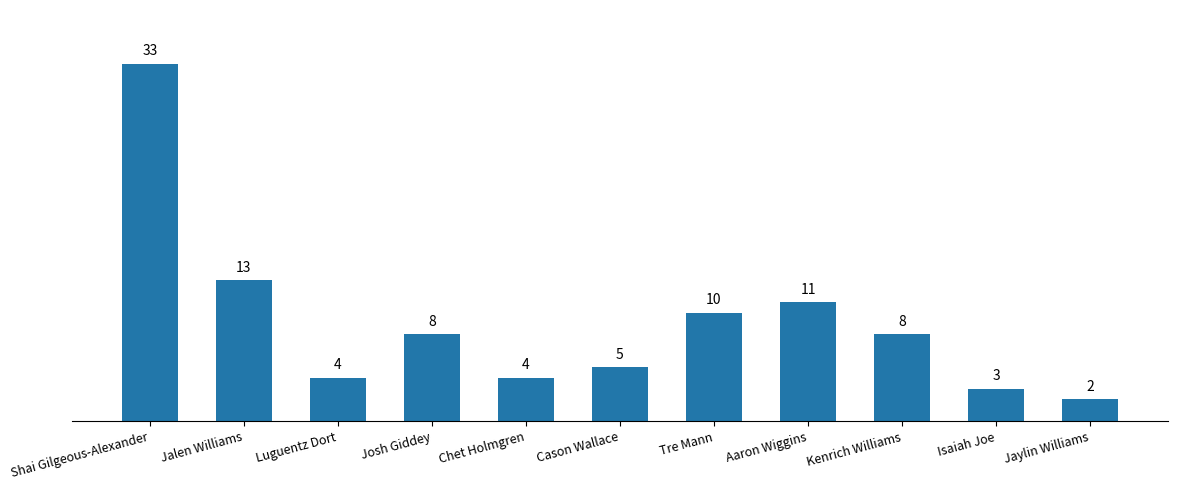

At which label does the data first exceed 8?

Shai Gilgeous-Alexander